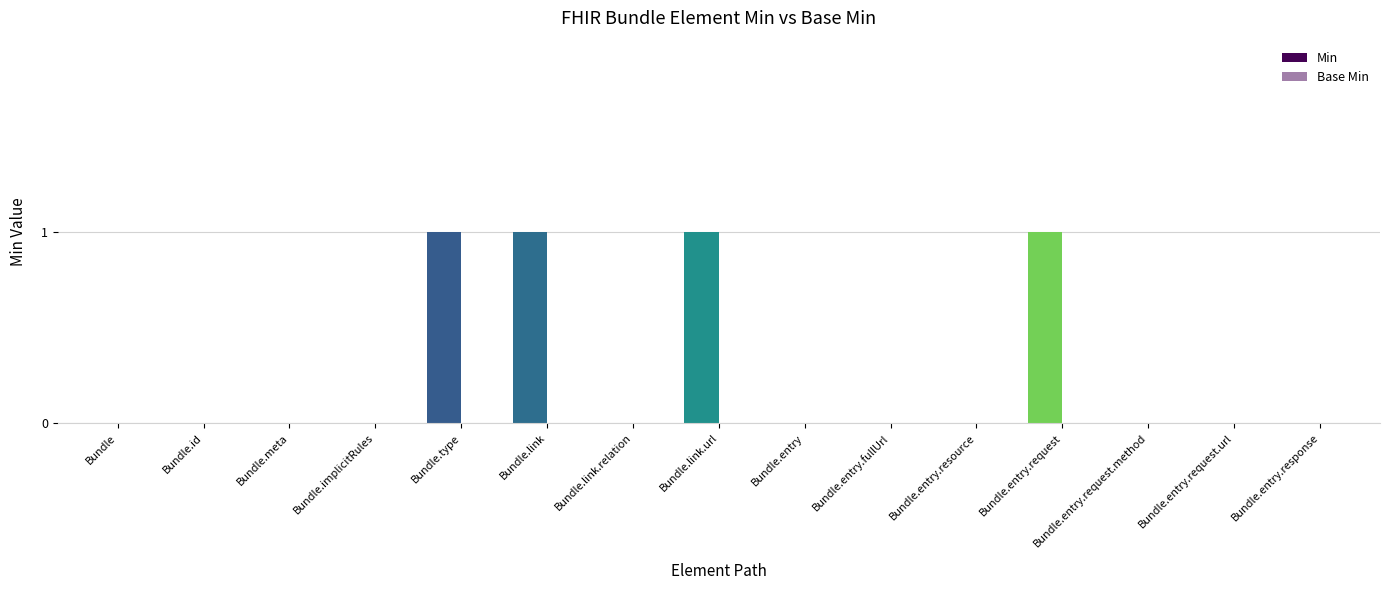

How many series are shown in this chart?

1